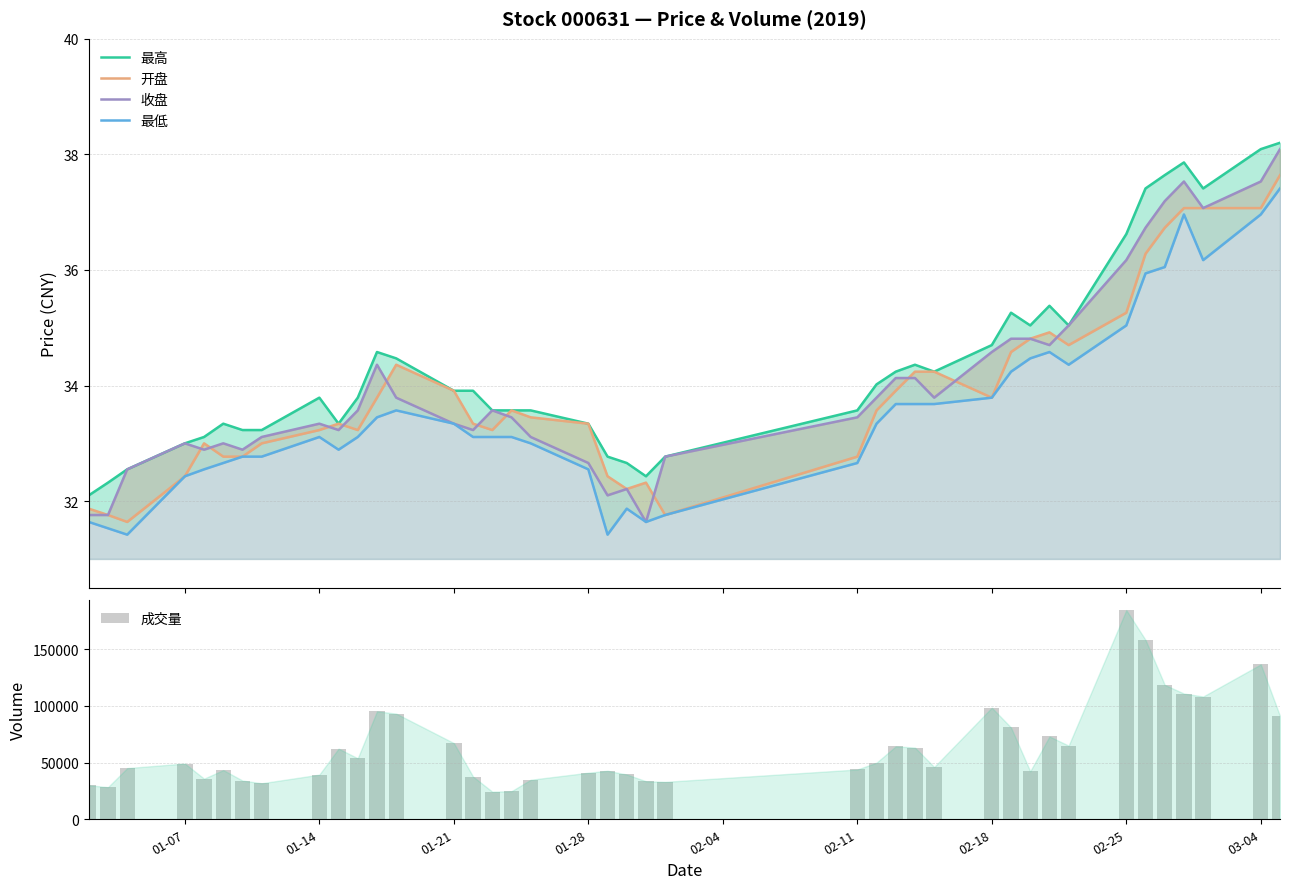

Reading left to right, list all the values displayed in this chart.

最高: 32.1	32.3	32.5	33.0	33.1	33.3	33.2	33.2	33.8	33.3	33.8	34.6	34.5	33.9	33.9	33.6	33.6	33.6	33.3	32.8	32.7	32.4	32.8	33.6	34.0	34.2	34.4	34.2	34.7	35.3	35.0	35.4	35.0	36.6	37.4	37.6	37.9	37.4	38.1	38.2
开盘: 31.9	31.8	31.6	32.4	33.0	32.8	32.8	33.0	33.2	33.3	33.2	33.8	34.4	33.9	33.3	33.2	33.6	33.5	33.3	32.4	32.2	32.3	31.8	32.8	33.6	33.9	34.2	34.2	33.8	34.6	34.8	34.9	34.7	35.3	36.3	36.7	37.1	37.1	37.1	37.6
收盘: 31.8	31.8	32.5	33.0	32.9	33.0	32.9	33.1	33.3	33.2	33.6	34.4	33.8	33.3	33.2	33.6	33.5	33.1	32.7	32.1	32.2	31.6	32.8	33.5	33.8	34.1	34.1	33.8	34.6	34.8	34.8	34.7	35.0	36.2	36.7	37.2	37.5	37.1	37.5	38.1
最低: 31.6	31.5	31.4	32.4	32.5	32.7	32.8	32.8	33.1	32.9	33.1	33.5	33.6	33.3	33.1	33.1	33.1	33.0	32.5	31.4	31.9	31.6	31.8	32.7	33.3	33.7	33.7	33.7	33.8	34.2	34.5	34.6	34.4	35.0	35.9	36.0	37.0	36.2	37.0	37.4
成交量: 29995.0	28318.0	45115.0	49134.0	35801.0	43348.0	34136.0	31741.0	39347.0	62247.0	53756.0	95163.0	93121.0	67158.0	37636.0	24317.0	24754.0	34833.0	41035.0	42731.0	39471.0	33512.0	32990.0	43880.0	49876.0	64290.0	63171.0	46073.0	98348.0	80885.0	42284.0	72952.0	64911.0	184353.0	158108.0	118463.0	110803.0	108193.0	136510.0	91025.0